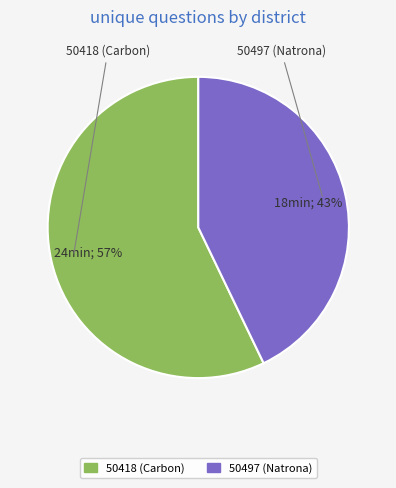

What is the largest slice in the pie chart?

50418 (Carbon)